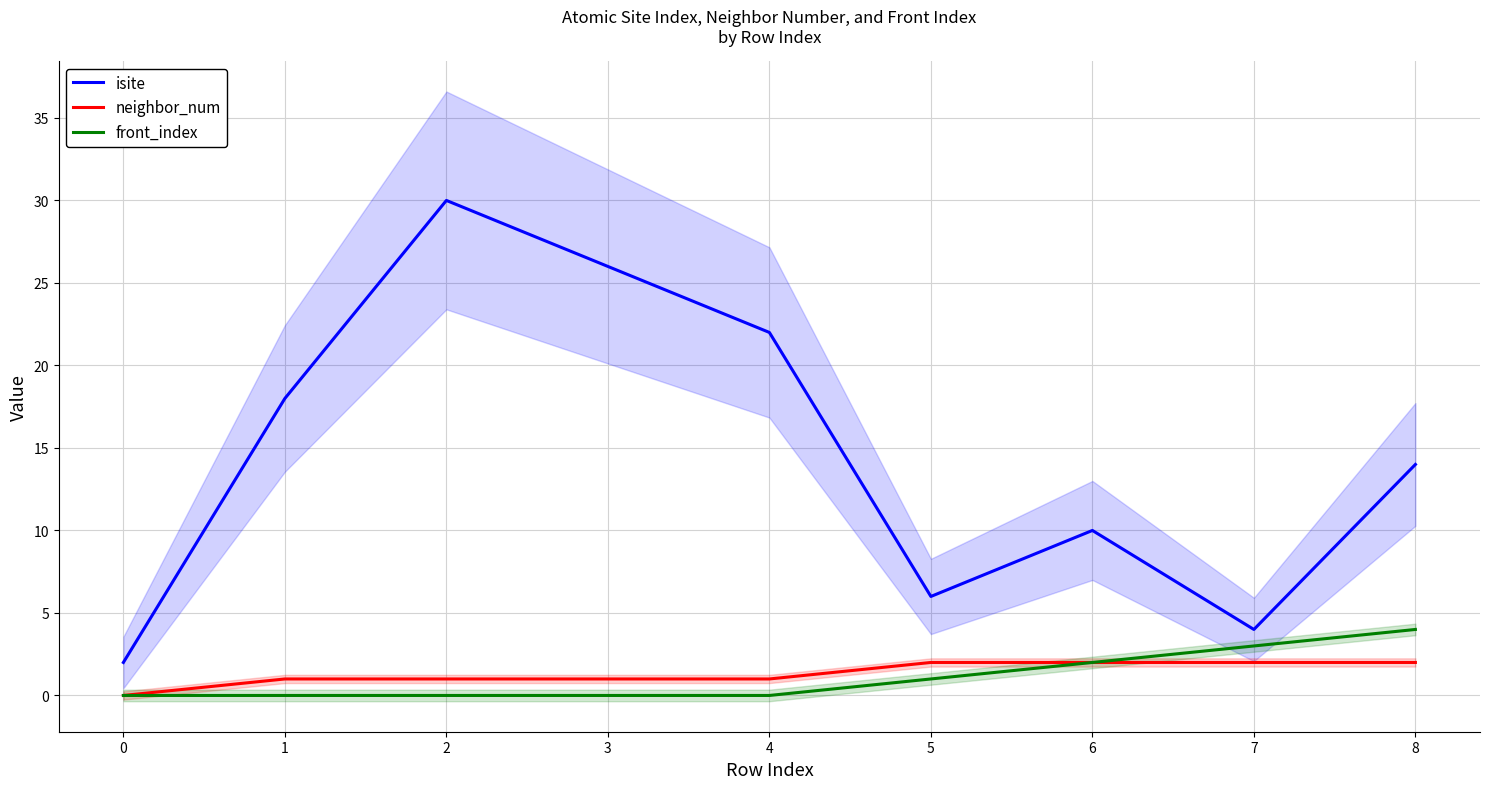

True or false: front_index and neighbor_num intersect in this chart.

False